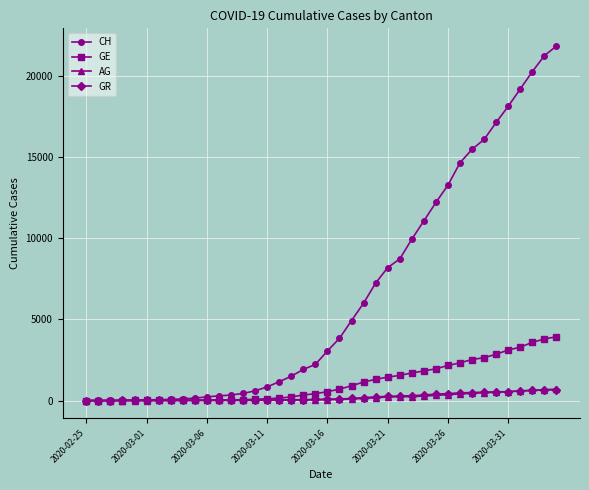

What is the greatest value displayed?

21812